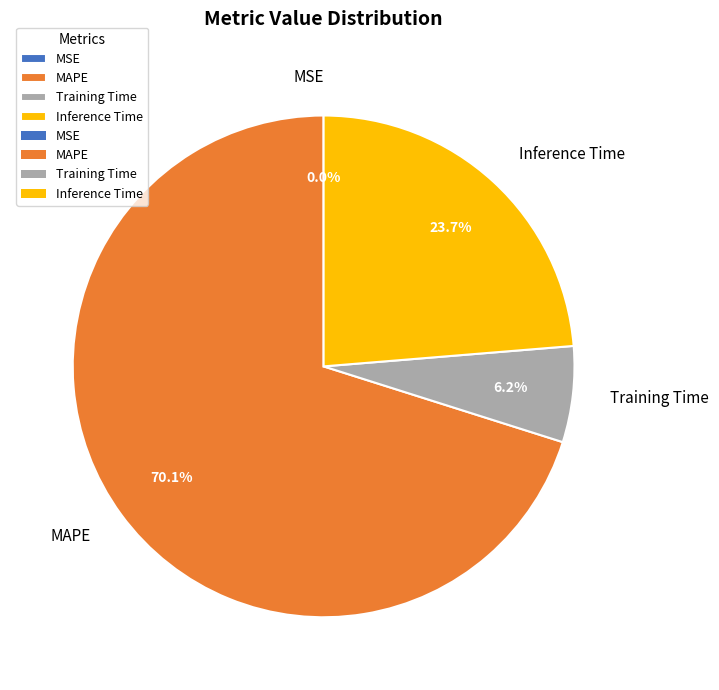

What portion of the pie excludes Inference Time?

76.3%